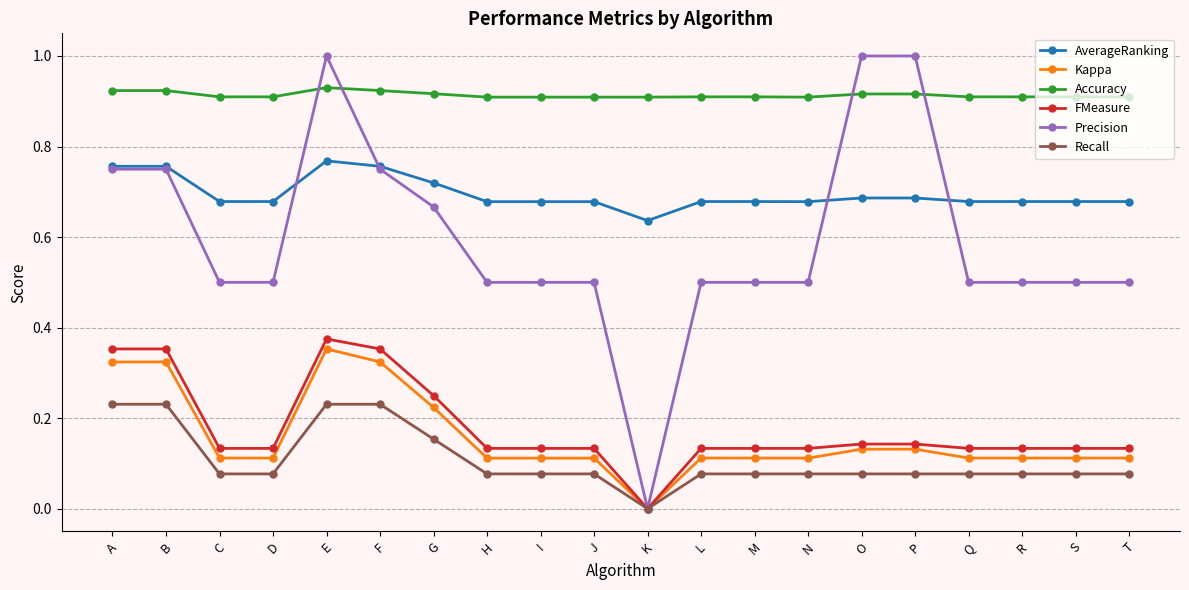

Which series has the widest spread of values?

Precision